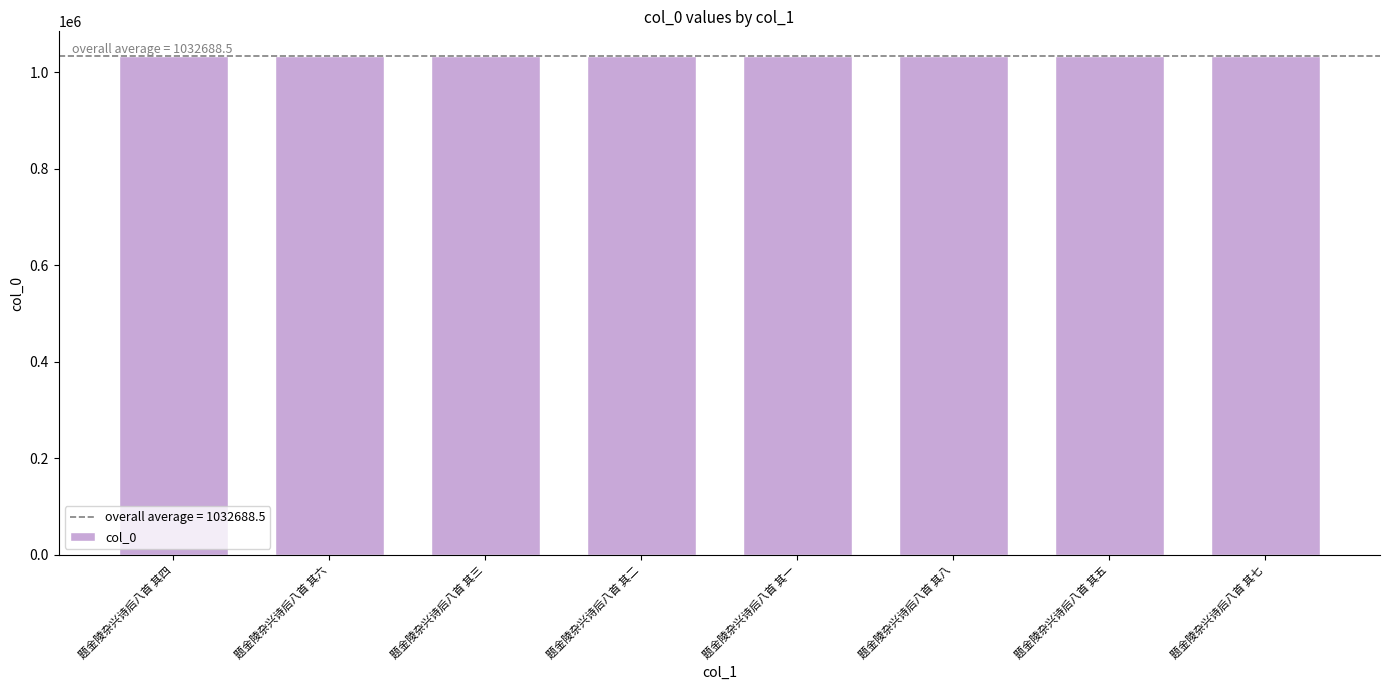

Is it true that the value at 题金陵杂兴诗后八首 其五 is 1032688?

True